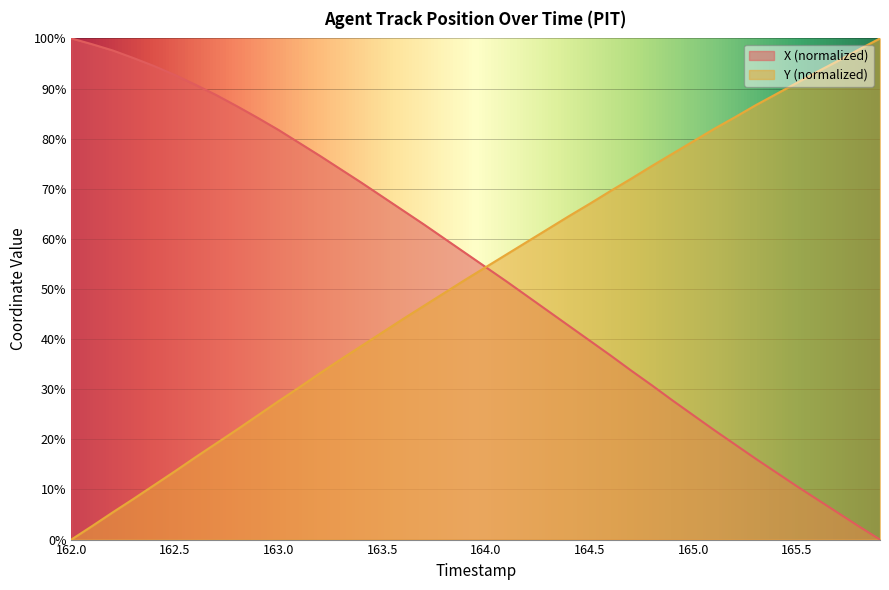

Rank the series by their average value, from highest to lowest.

X (normalized), Y (normalized)